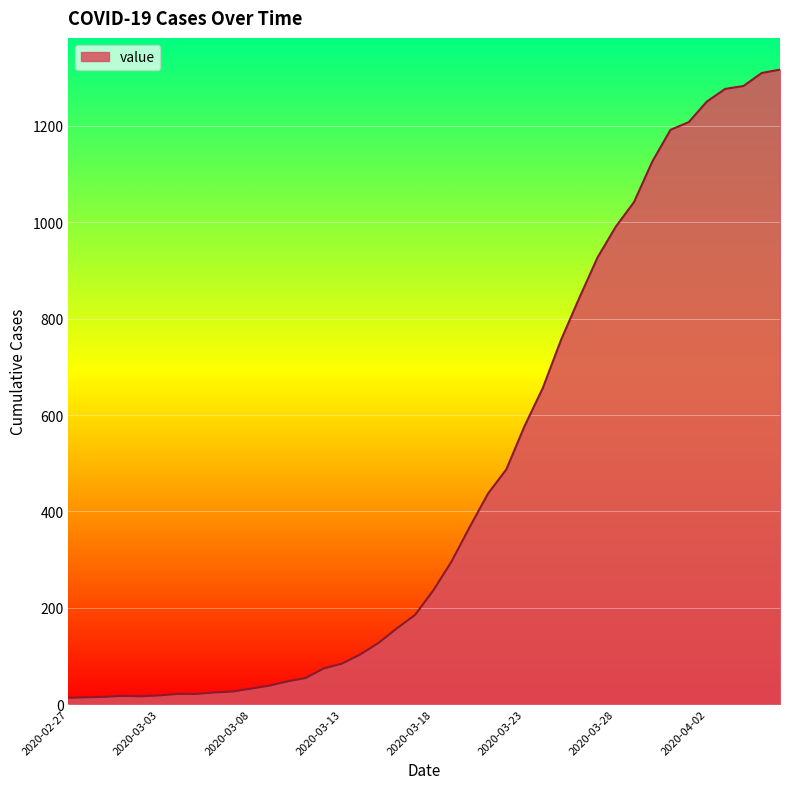

What is the difference between the maximum and minimum values?

1304